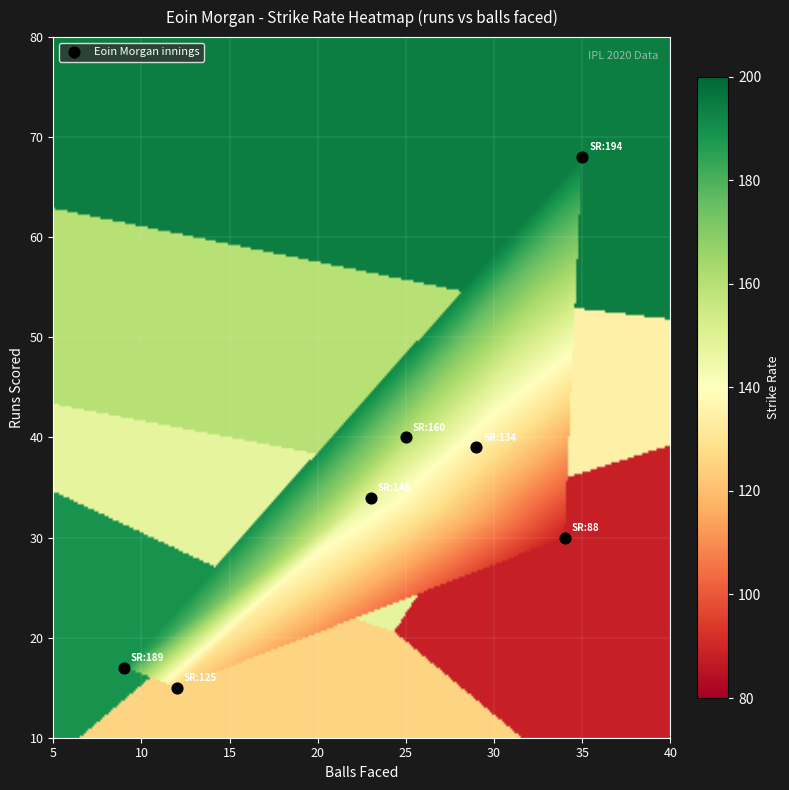

What Y value in the scatter plot is closest to 41?

40